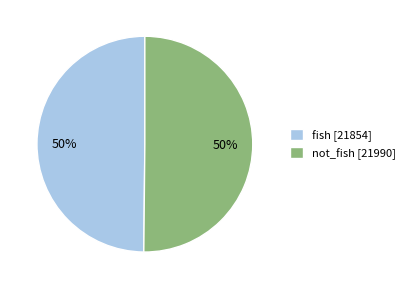

Is the sum of fish [21854] and not_fish [21990] greater than half?

Yes